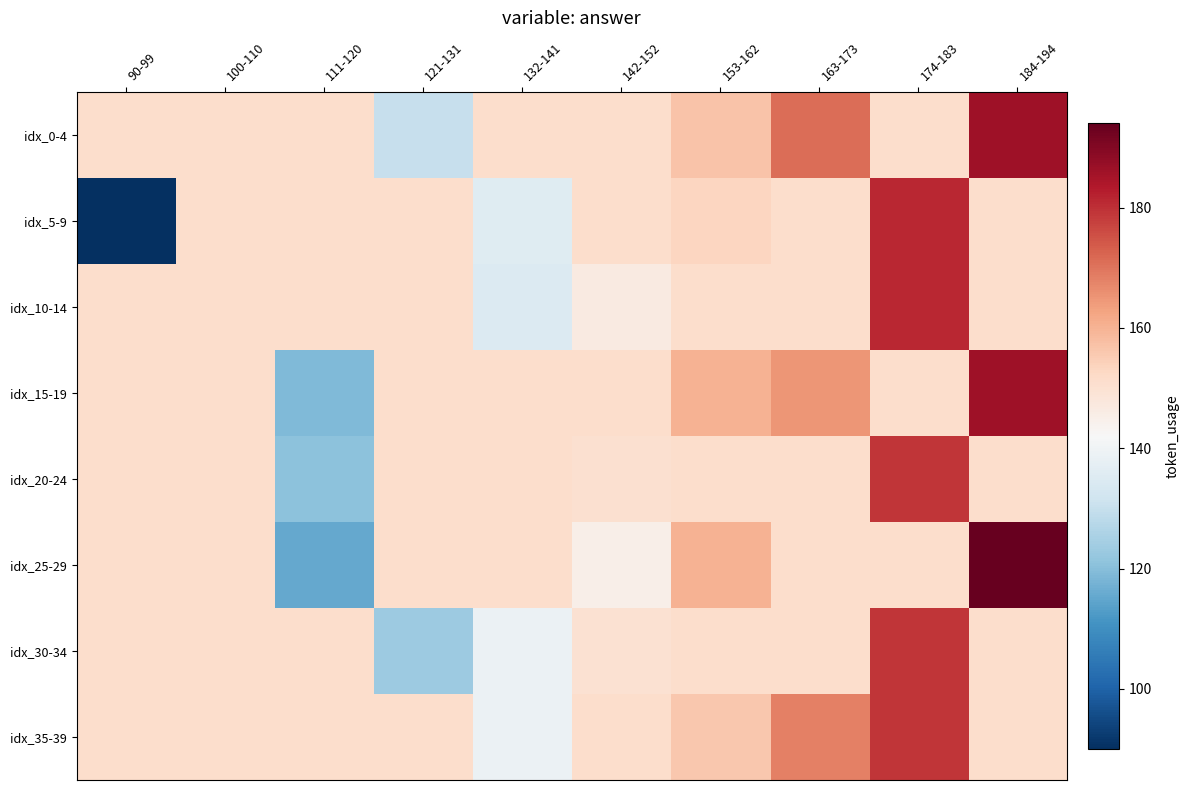

Rank the series by their maximum value, from lowest to highest.

idx_20-24, idx_30-34, idx_35-39, idx_5-9, idx_10-14, idx_0-4, idx_15-19, idx_25-29